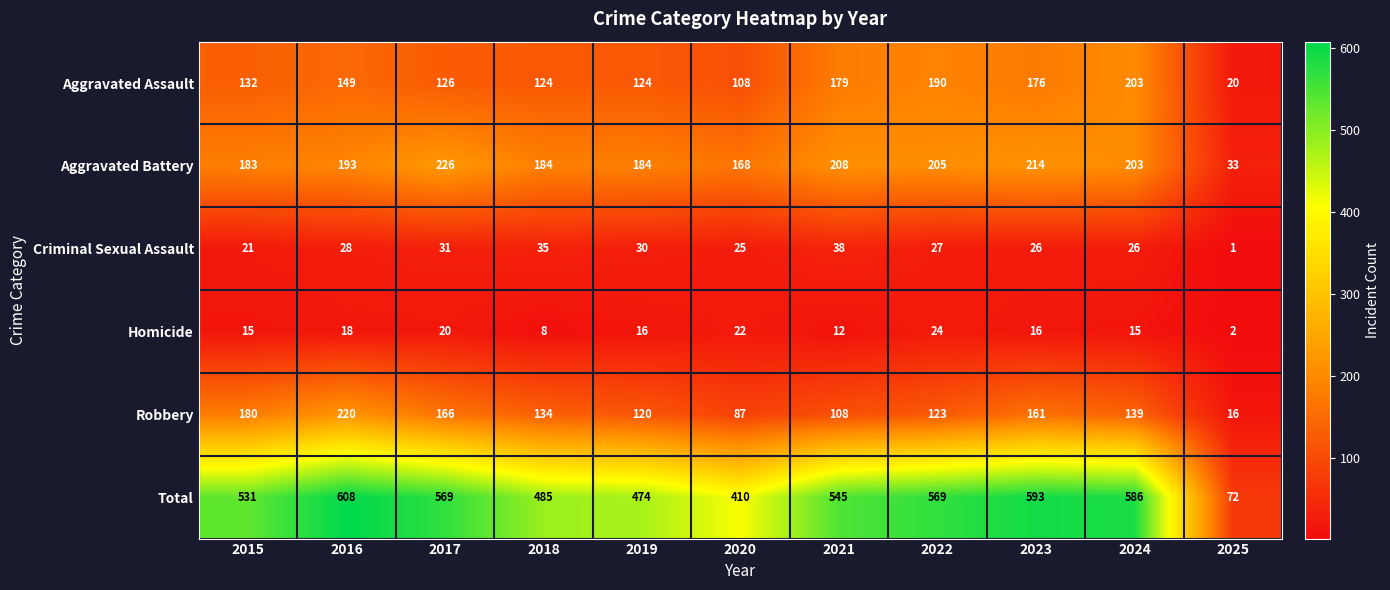

What is the spread (max minus min) of values at 2024?

571